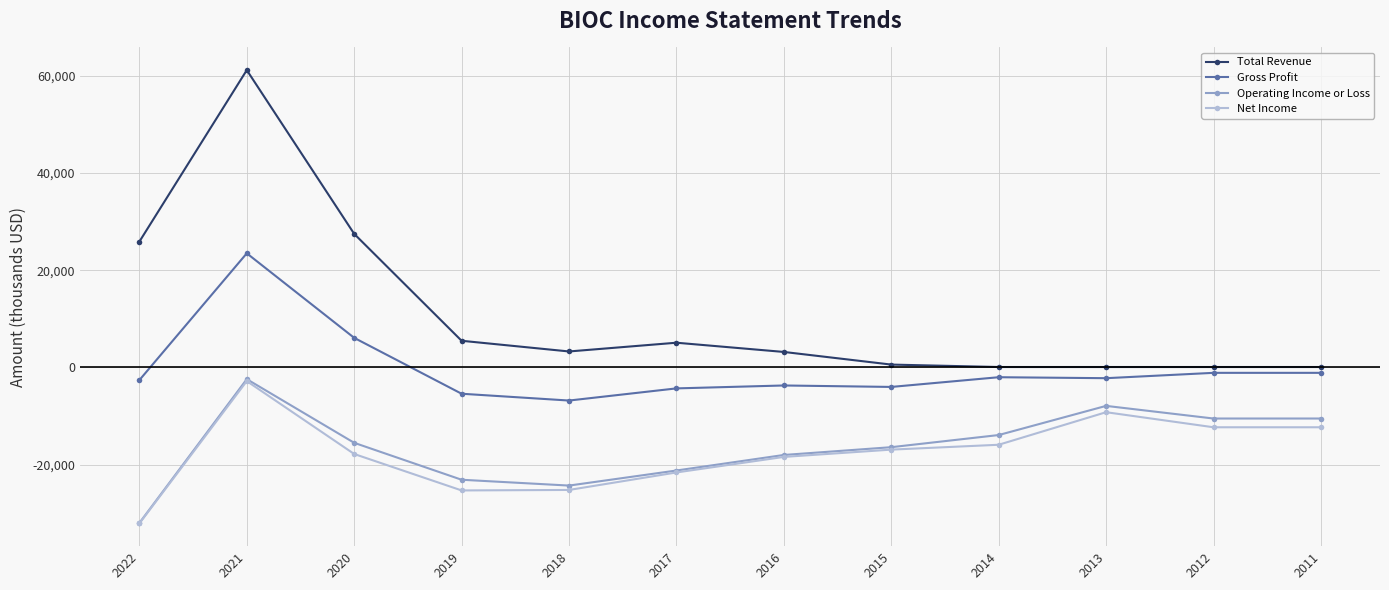

Where is Net Income nearest to the value -17450?

2020